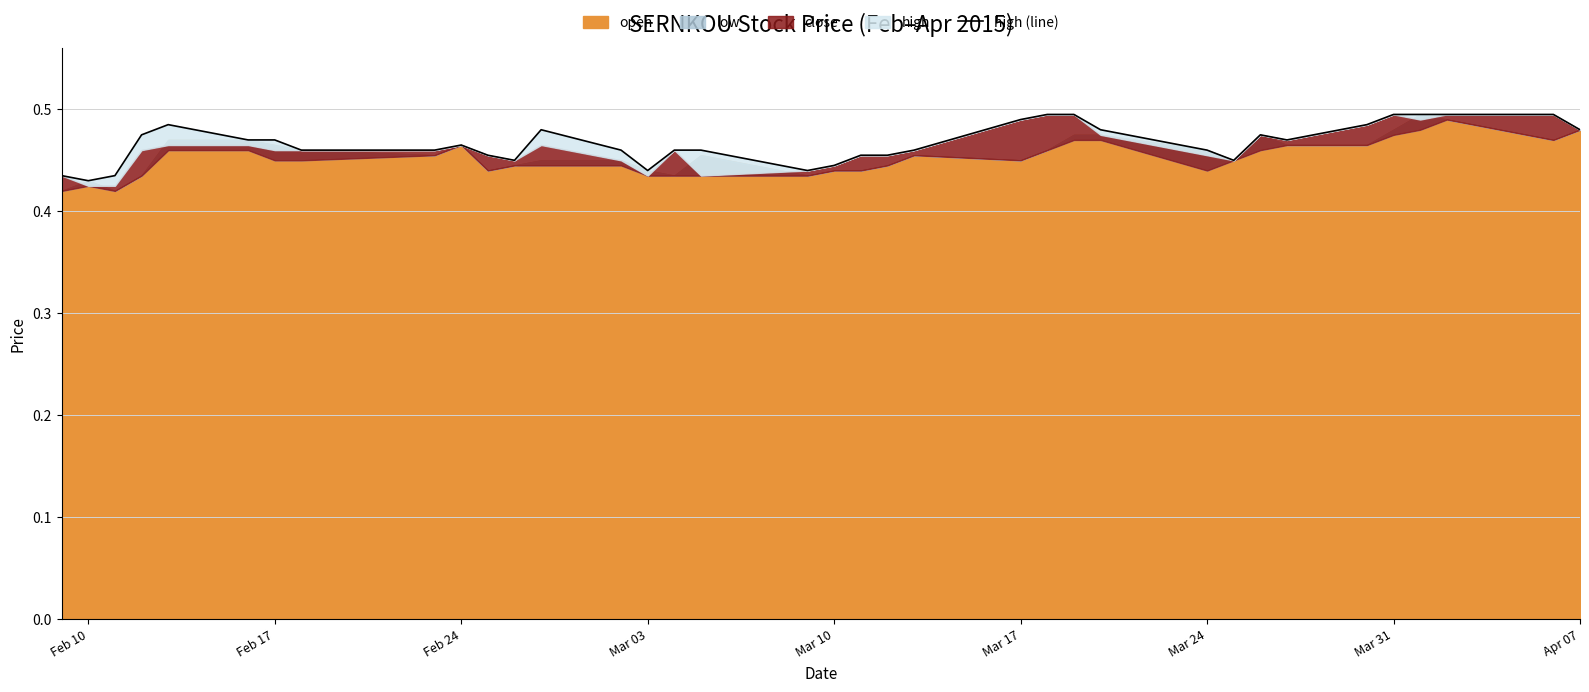

What is the maximum value shown in the chart?

0.5